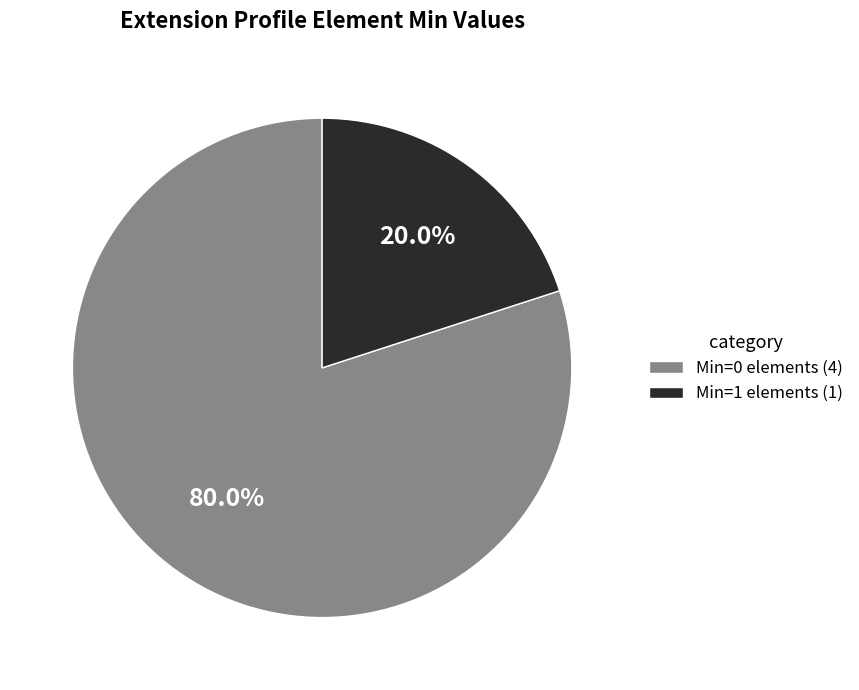

Rank the categories by value from lowest to highest.

Min=1 elements (1), Min=0 elements (4)